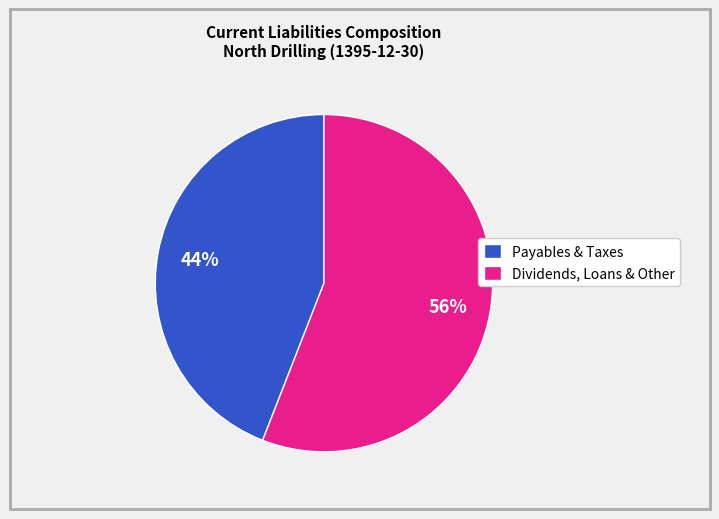

How many slices are in this pie chart?

2